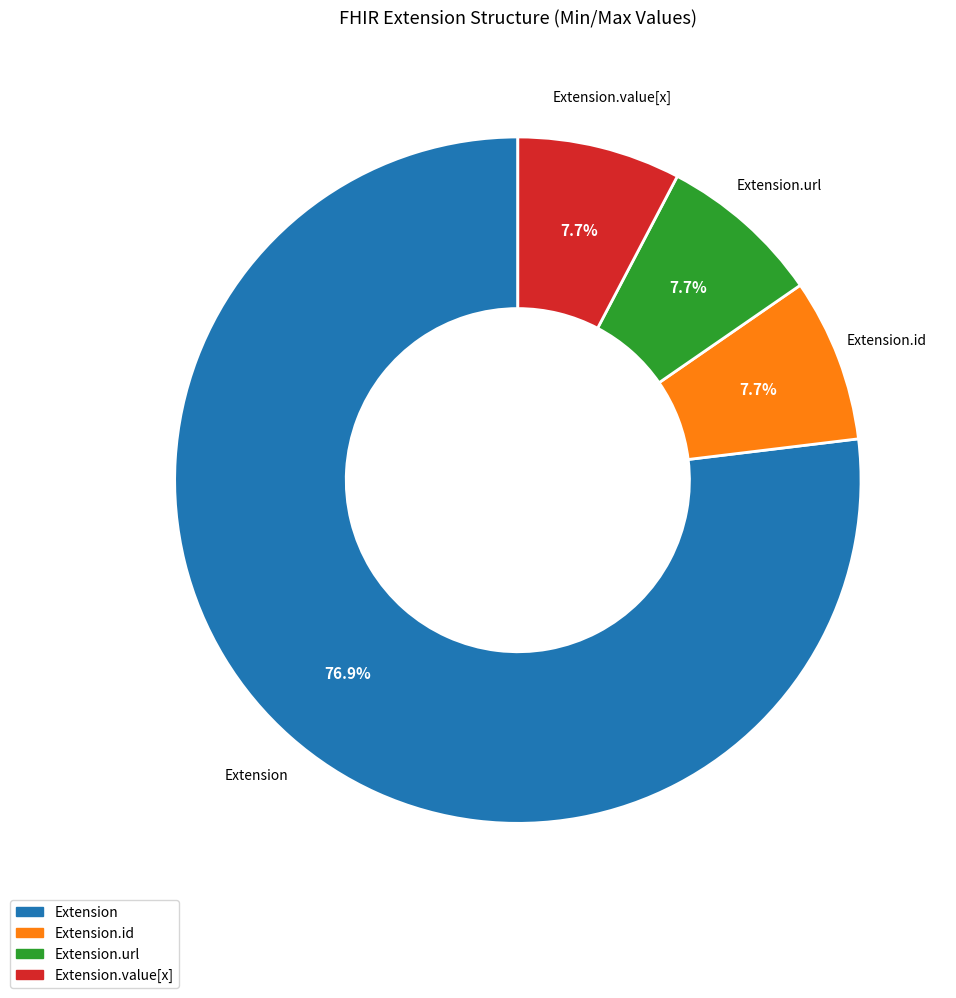

Is there a majority slice in this chart?

Yes